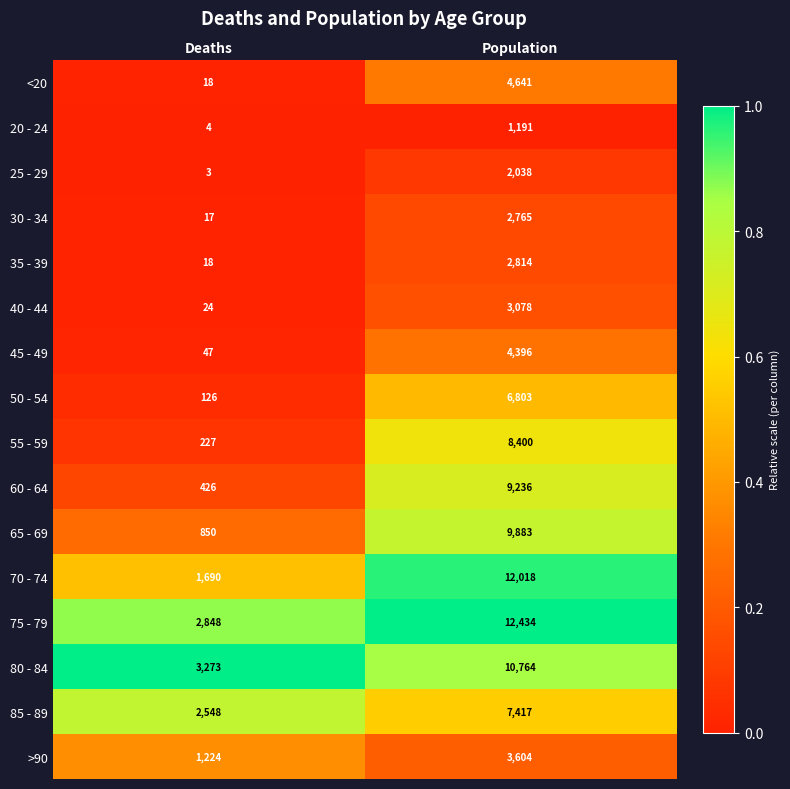

Which series has the widest spread of values?

70 - 74